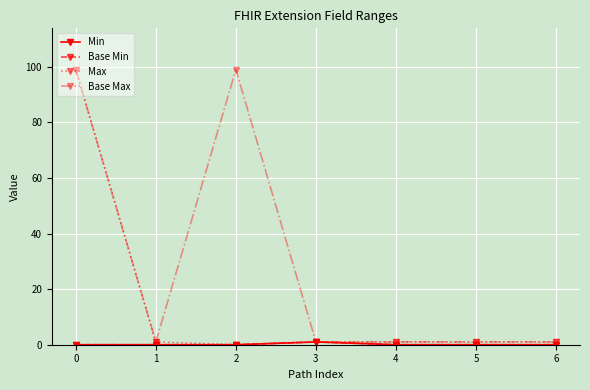

Is it true that Base Max equals 1 at 3?

True